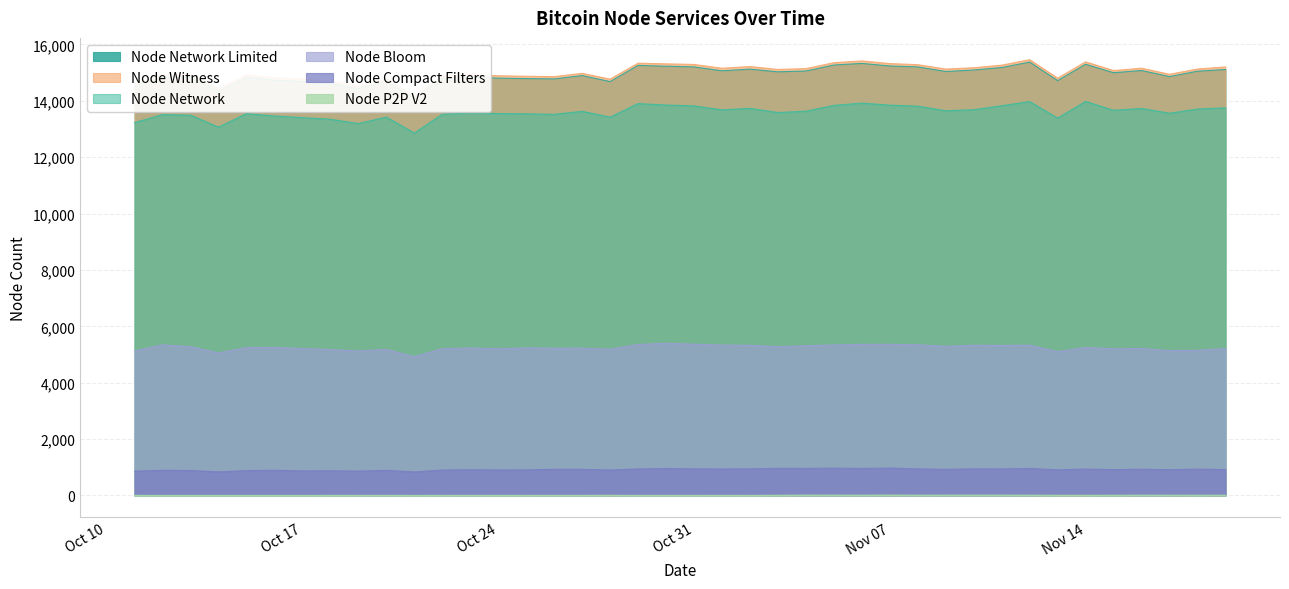

At 2022-11-11, list the series in order from largest to smallest.

node_witness, node_network_limited, node_network, node_bloom, node_compact_filters, node_p2p_v2